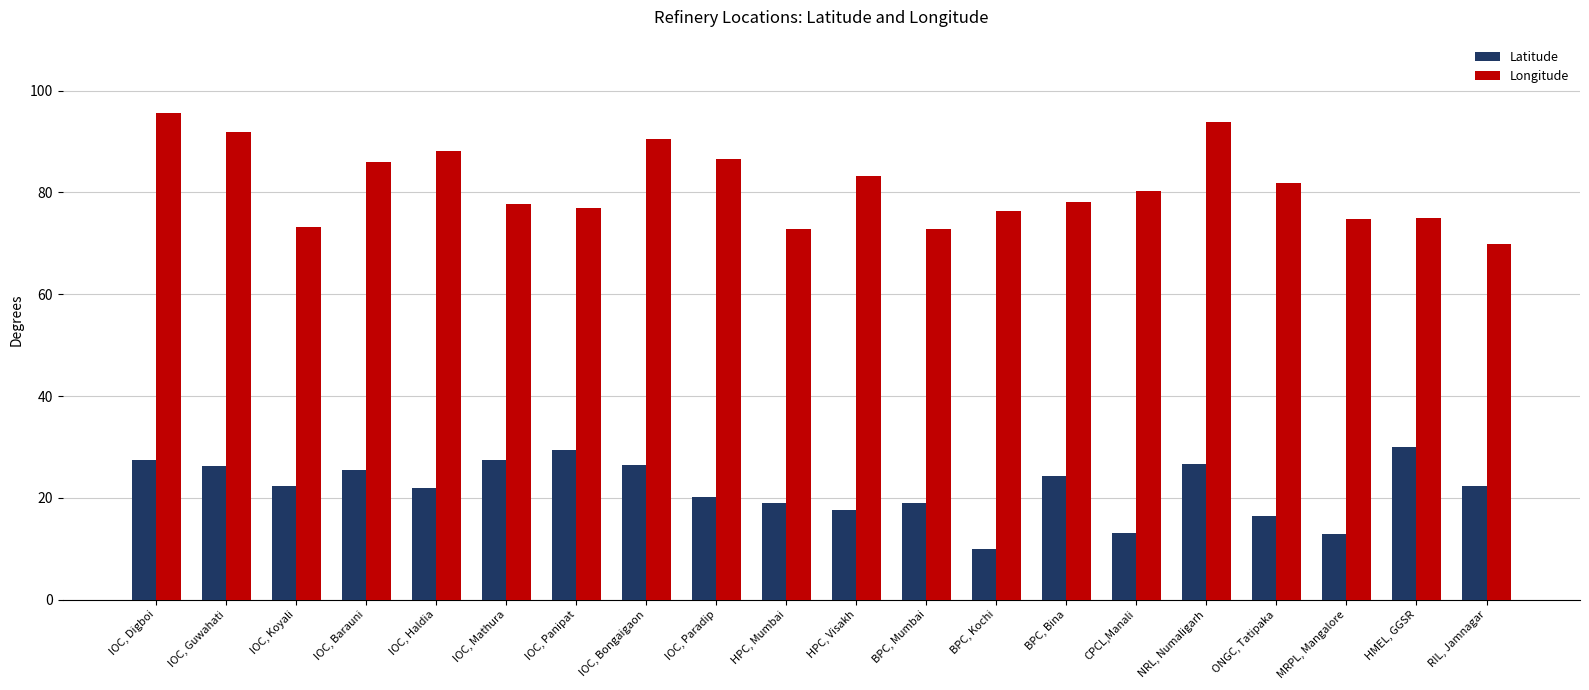

The Longitude series shows 80.3 at CPCL,Manali. True or false?

True